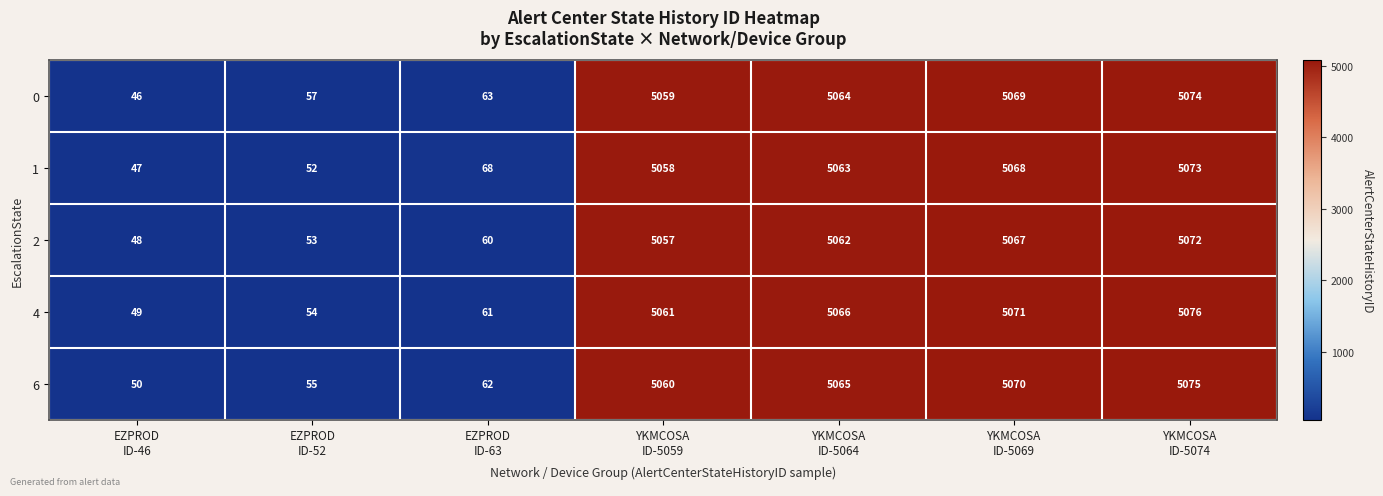

How many categories are shown in the chart?

7